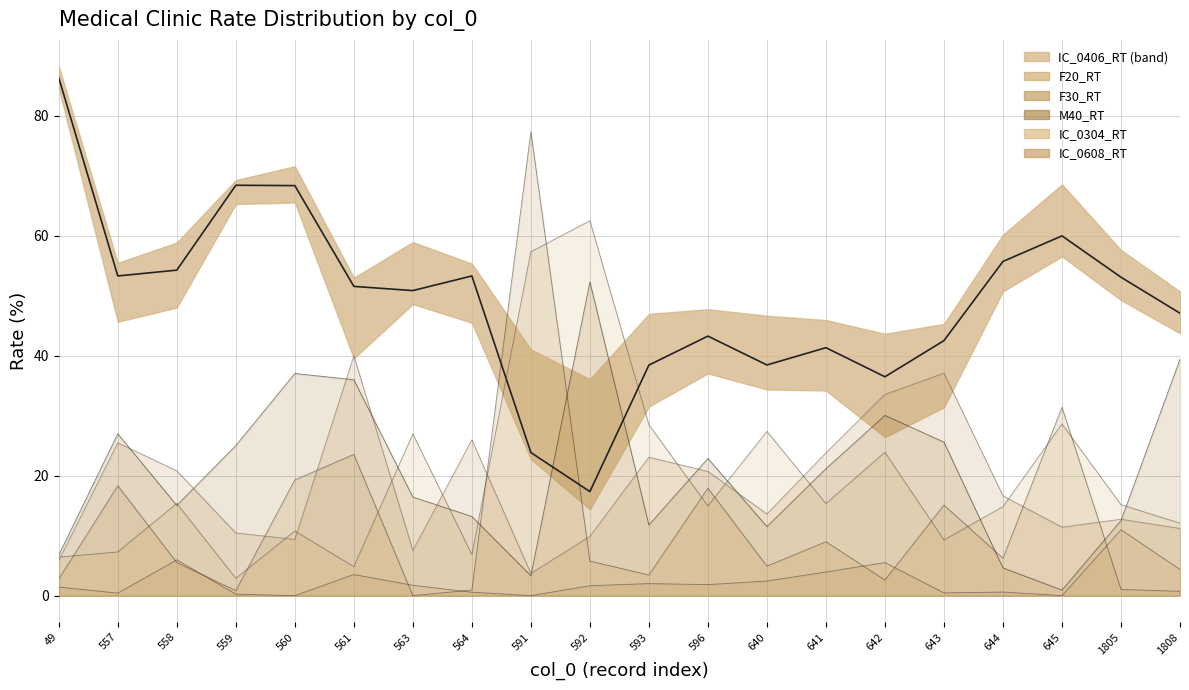

How many categories are shown in the chart?

20